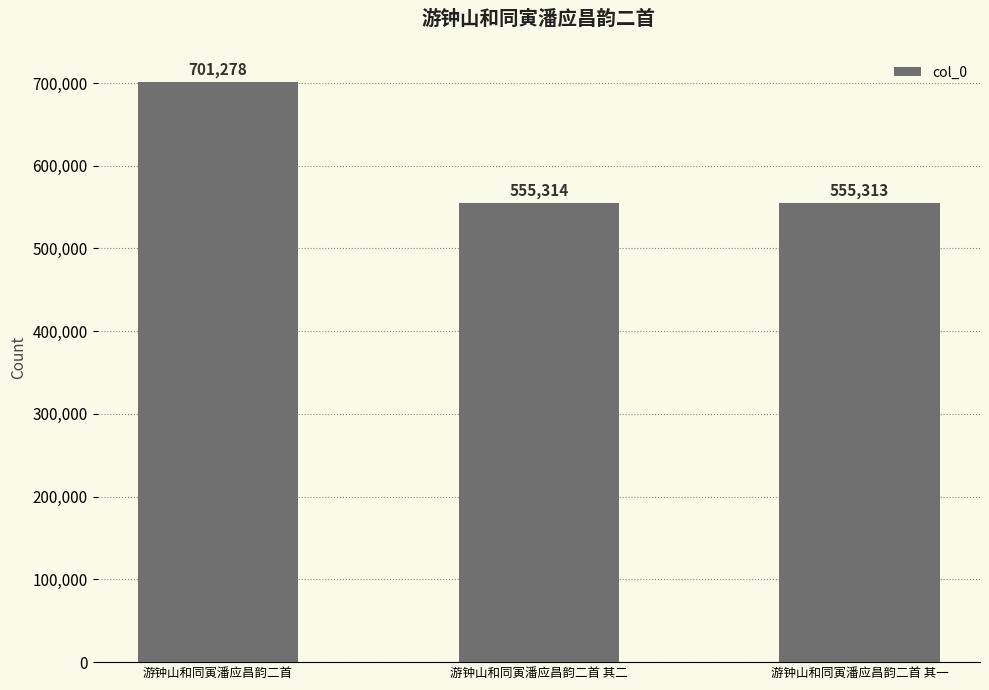

Rank the categories by value from highest to lowest.

游钟山和同寅潘应昌韵二首, 游钟山和同寅潘应昌韵二首 其二, 游钟山和同寅潘应昌韵二首 其一